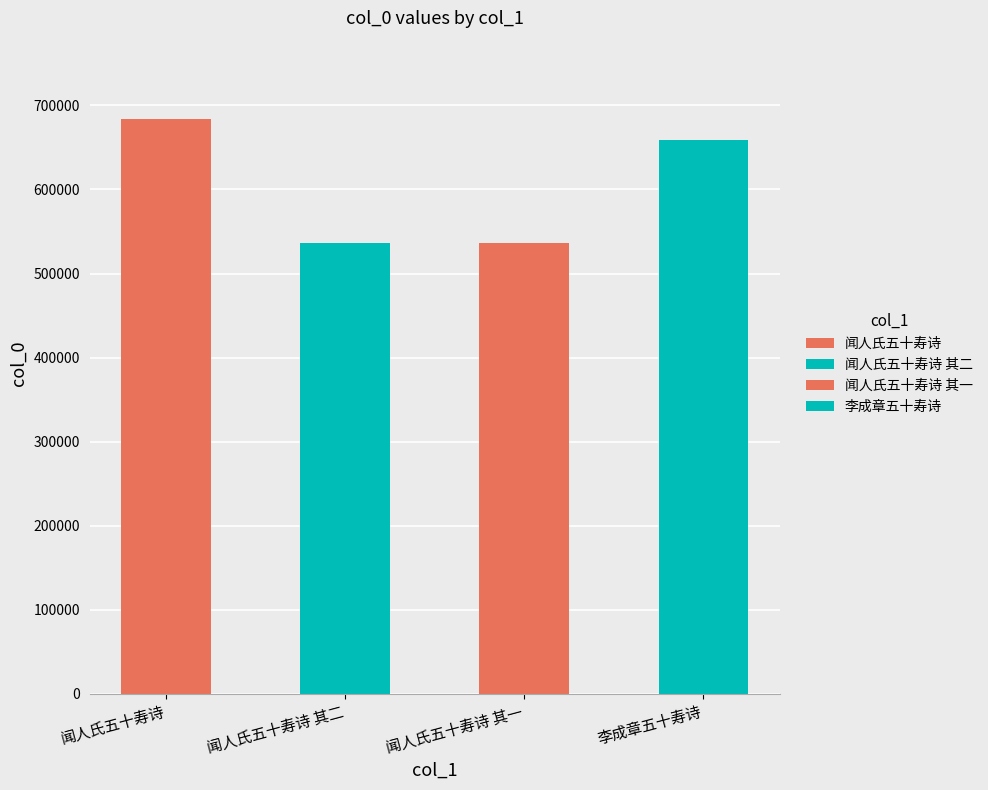

What is the difference between the maximum and second lowest values?

148529